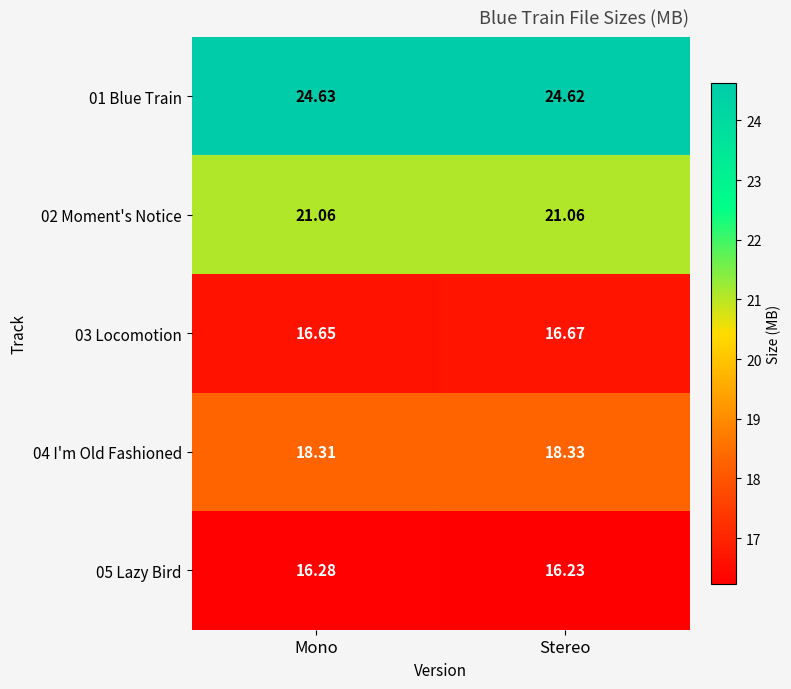

Rank the categories by 03 Locomotion value from highest to lowest.

Stereo, Mono